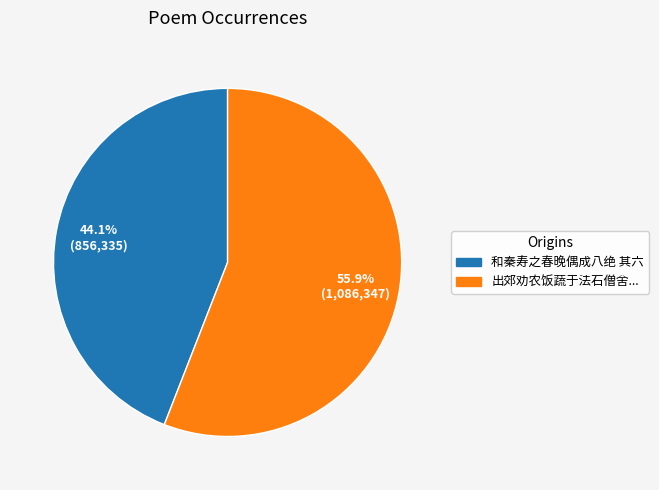

How many slices are in this pie chart?

2